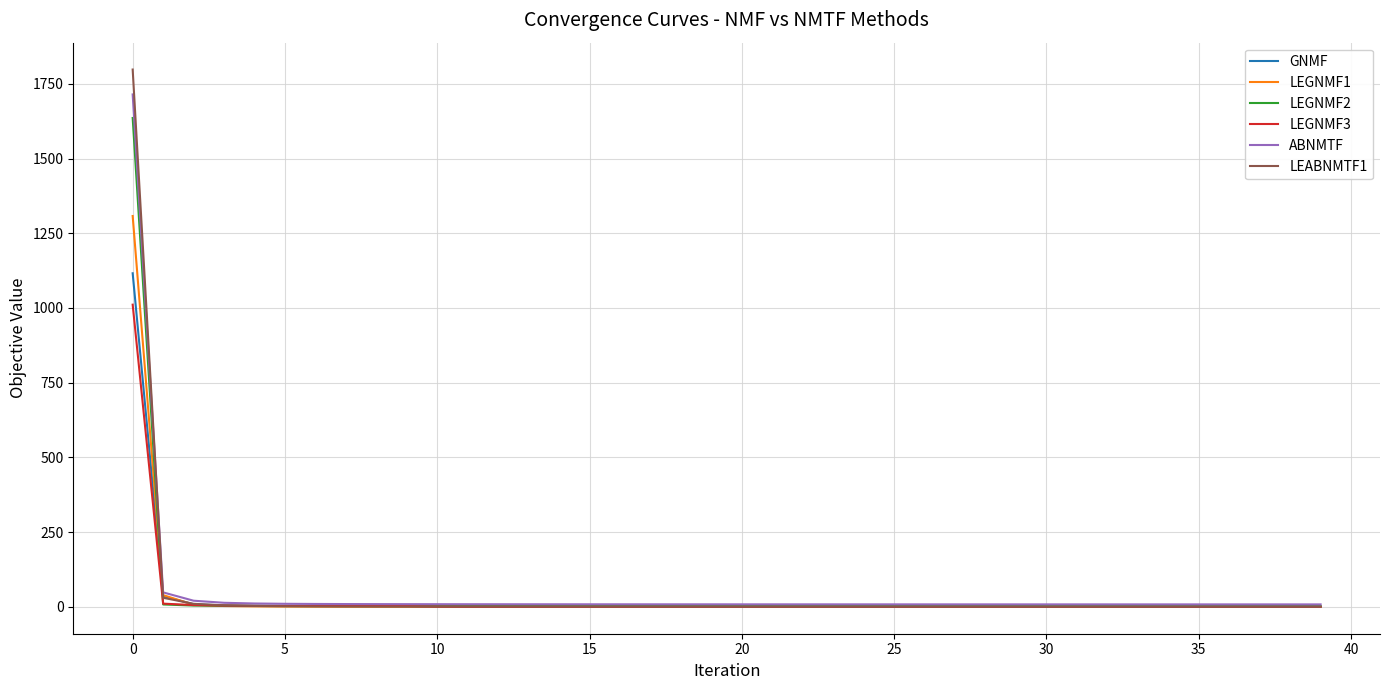

Which series has the largest range (max minus min)?

LEABNMTF1